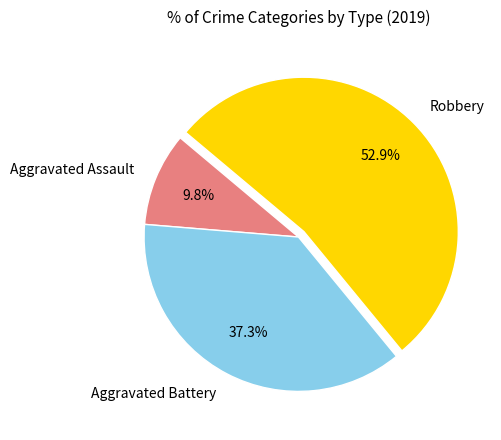

How many slices are in this pie chart?

3